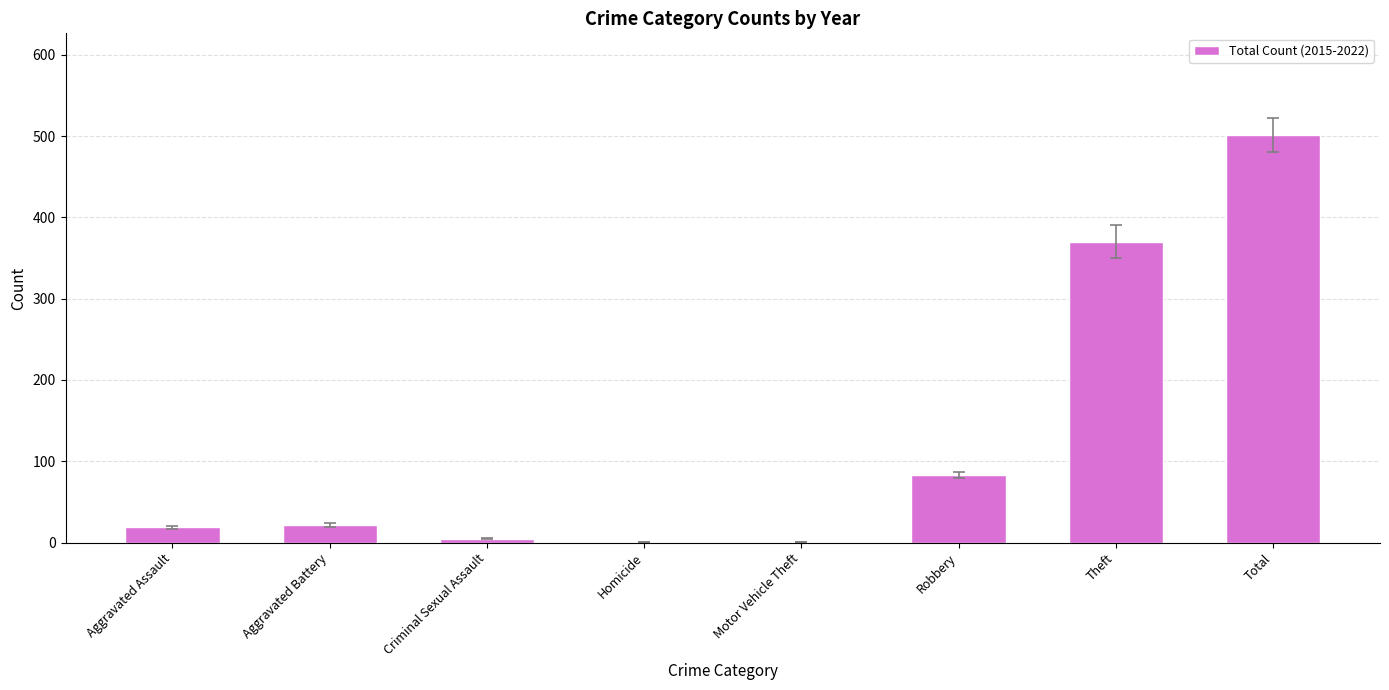

The value at Motor Vehicle Theft is 1. True or false?

True